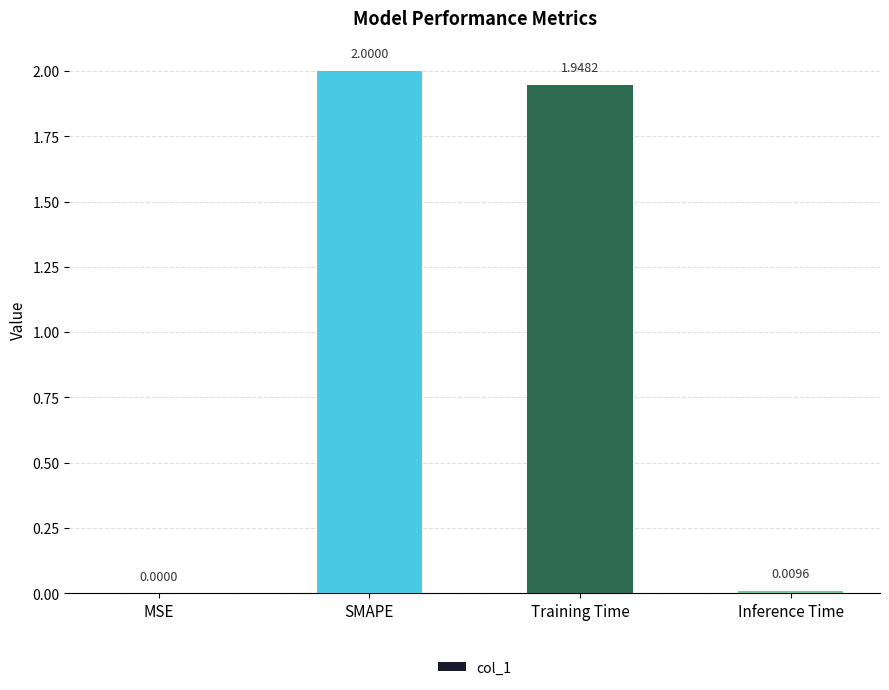

Which label corresponds to the largest value in the chart?

SMAPE